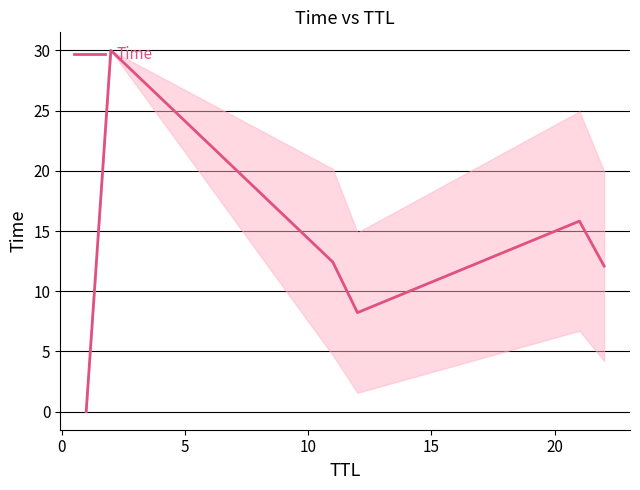

How many interior local valleys (lower than both neighbors) does the data have?

1